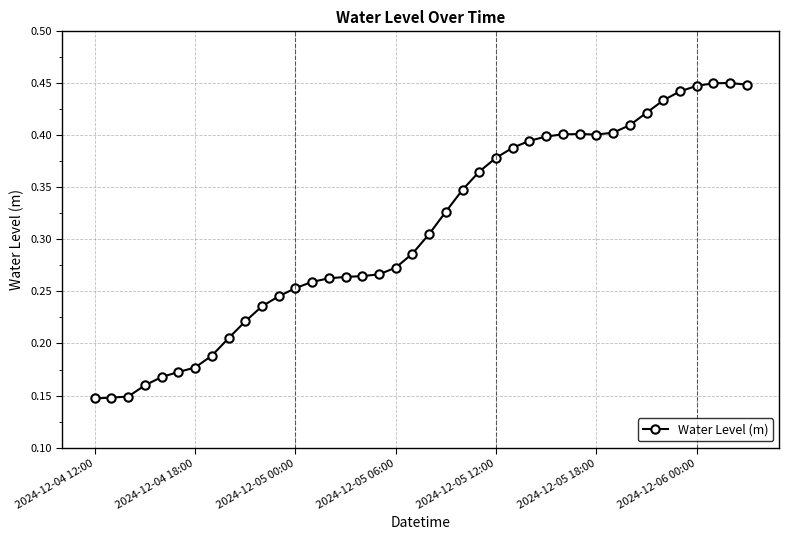

True or false: there are more than 0 points higher than both neighbors.

True